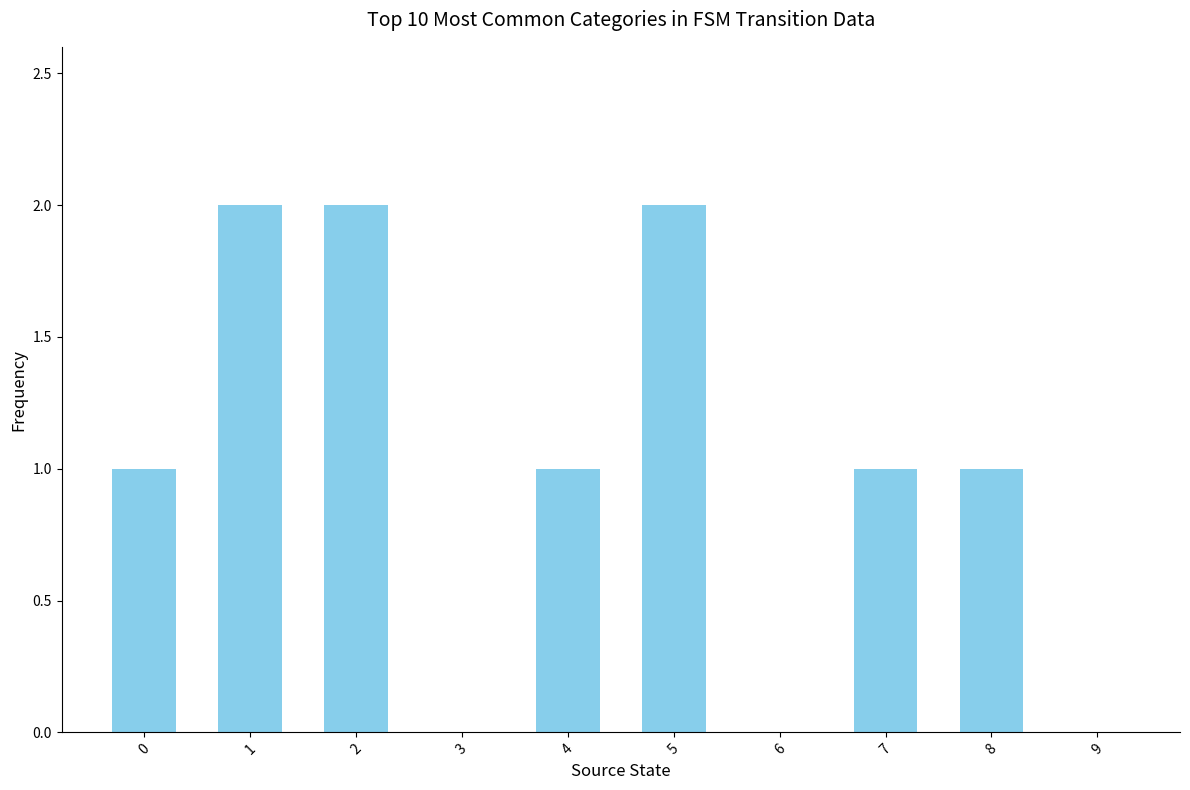

Approximately how many times larger is the value at 2 compared to 7?

2.0